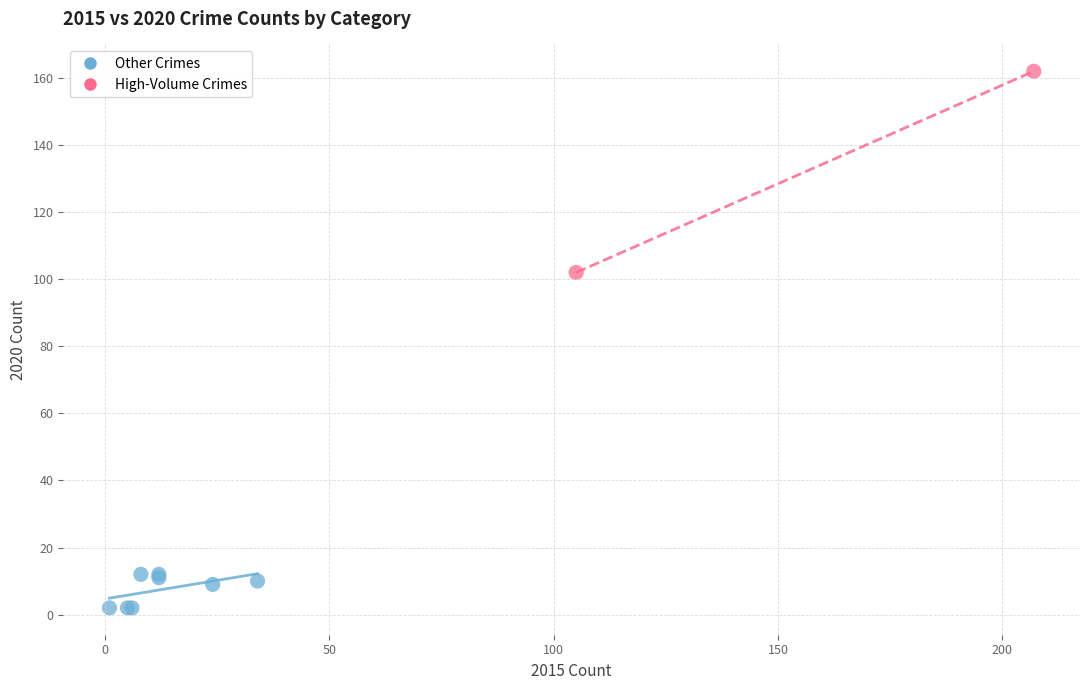

What are all the series names shown in the legend?

Other Crimes, High-Volume Crimes